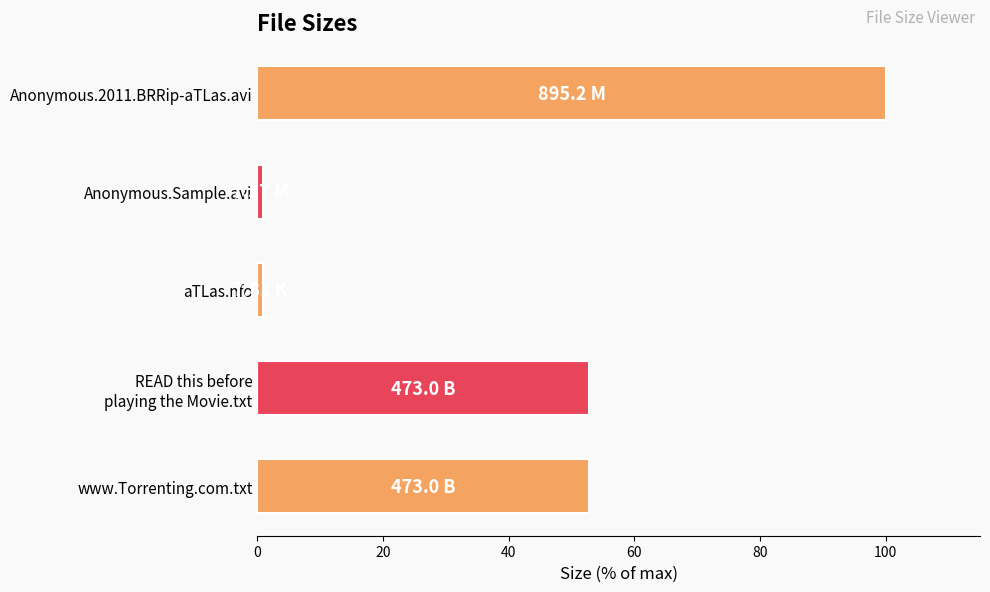

What is the average value?

41.5